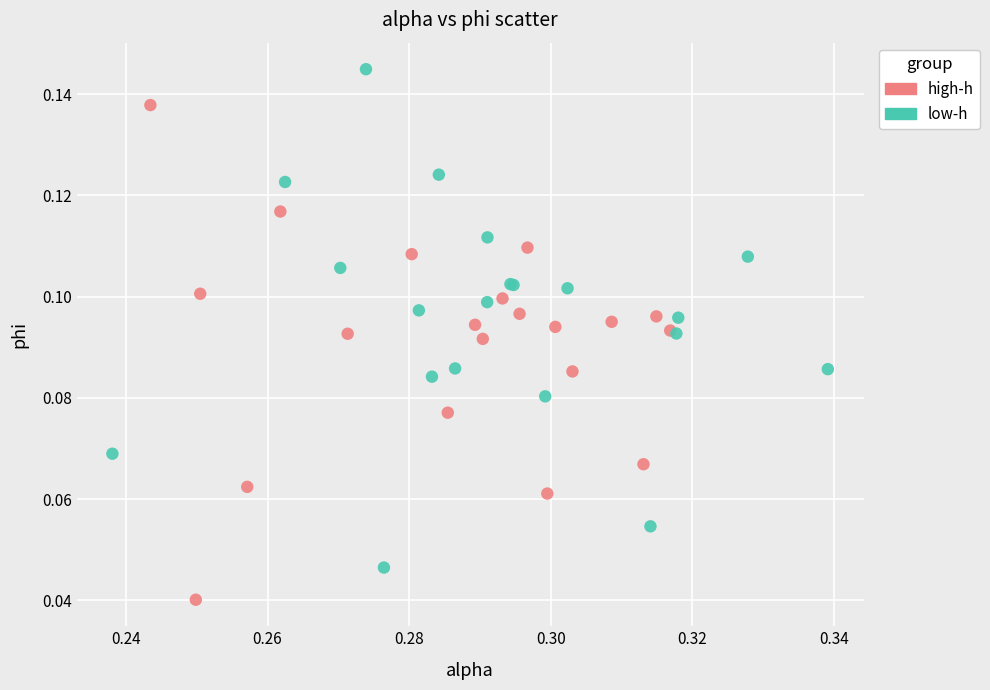

Which series contains the highest Y value?

low-h